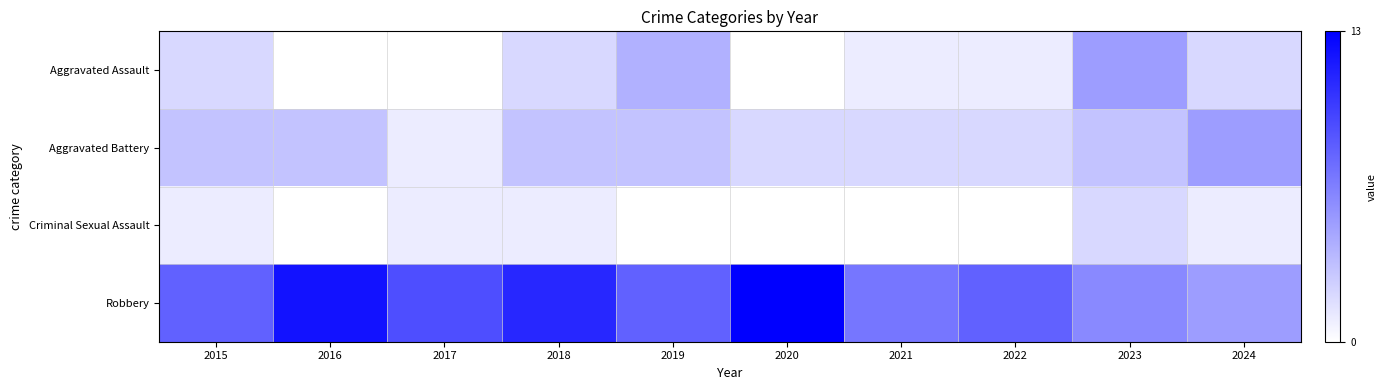

Reading right to left, extract all data points from this chart.

Aggravated Assault: 2024=2	2023=5	2022=1	2021=1	2020=0	2019=4	2018=2	2017=0	2016=0	2015=2
Aggravated Battery: 2024=5	2023=3	2022=2	2021=2	2020=2	2019=3	2018=3	2017=1	2016=3	2015=3
Criminal Sexual Assault: 2024=1	2023=2	2022=0	2021=0	2020=0	2019=0	2018=1	2017=1	2016=0	2015=1
Robbery: 2024=5	2023=6	2022=8	2021=7	2020=13	2019=8	2018=11	2017=9	2016=12	2015=8